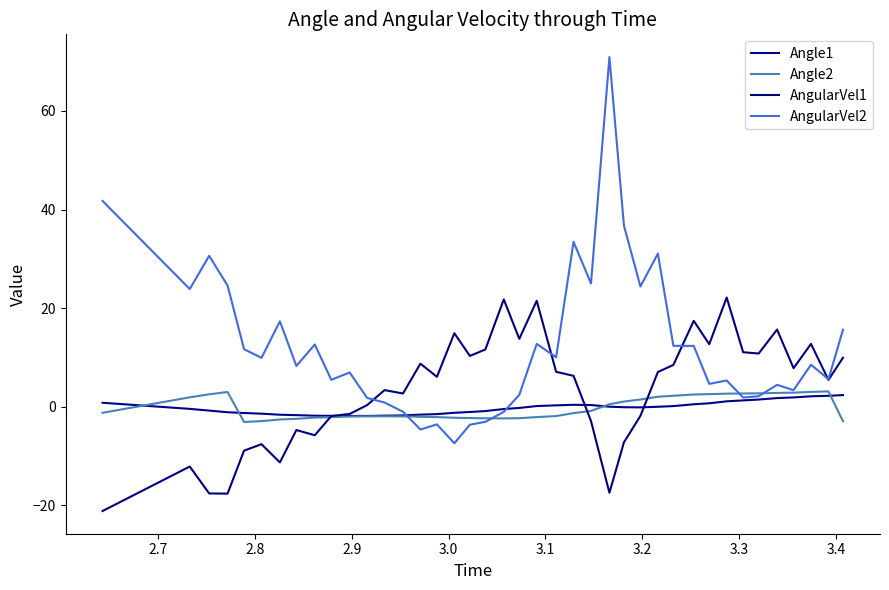

How many intersections are there between AngularVel1 and AngularVel2?

4